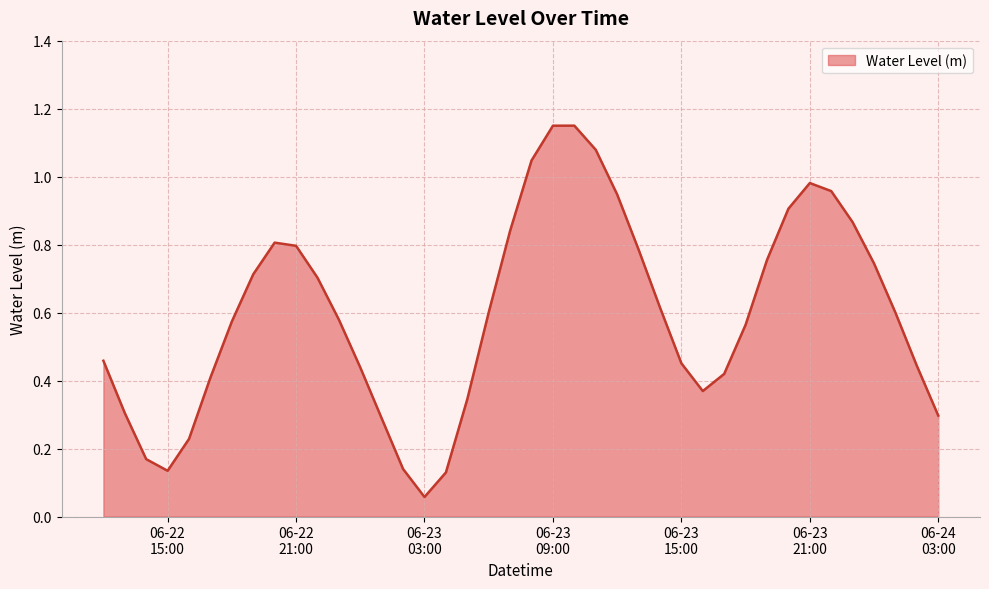

Rank the categories by value from highest to lowest.

2025-06-23 10:00:00, 2025-06-23 09:00:00, 2025-06-23 11:00:00, 2025-06-23 08:00:00, 2025-06-23 21:00:00, 2025-06-23 22:00:00, 2025-06-23 12:00:00, 2025-06-23 20:00:00, 2025-06-23 23:00:00, 2025-06-23 07:00:00, 2025-06-22 20:00:00, 2025-06-22 21:00:00, 2025-06-23 13:00:00, 2025-06-23 19:00:00, 2025-06-24 00:00:00, 2025-06-22 19:00:00, 2025-06-22 22:00:00, 2025-06-23 14:00:00, 2025-06-23 06:00:00, 2025-06-24 01:00:00, 2025-06-22 23:00:00, 2025-06-22 18:00:00, 2025-06-23 18:00:00, 2025-06-22 12:00:00, 2025-06-23 15:00:00, 2025-06-24 02:00:00, 2025-06-23 00:00:00, 2025-06-23 17:00:00, 2025-06-22 17:00:00, 2025-06-23 16:00:00, 2025-06-23 05:00:00, 2025-06-22 13:00:00, 2025-06-24 03:00:00, 2025-06-23 01:00:00, 2025-06-22 16:00:00, 2025-06-22 14:00:00, 2025-06-23 02:00:00, 2025-06-22 15:00:00, 2025-06-23 04:00:00, 2025-06-23 03:00:00